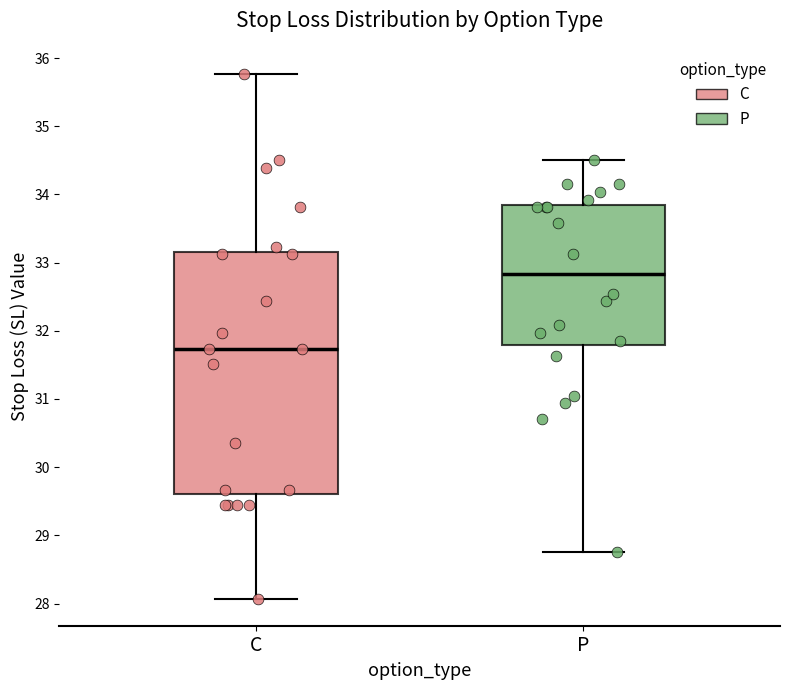

Which box has the highest median line?

P